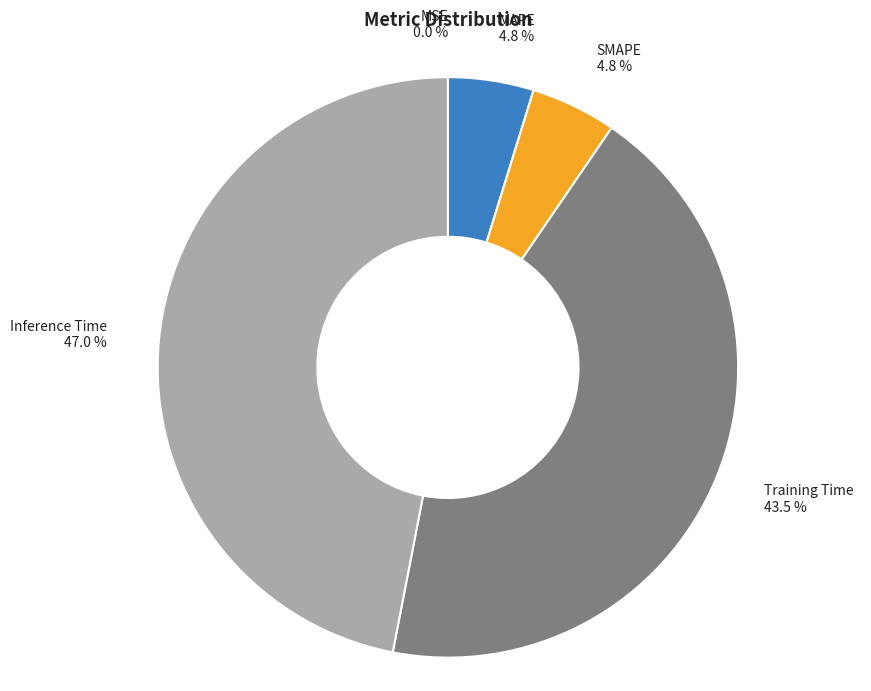

Is there any slice that represents more than half of the pie?

No